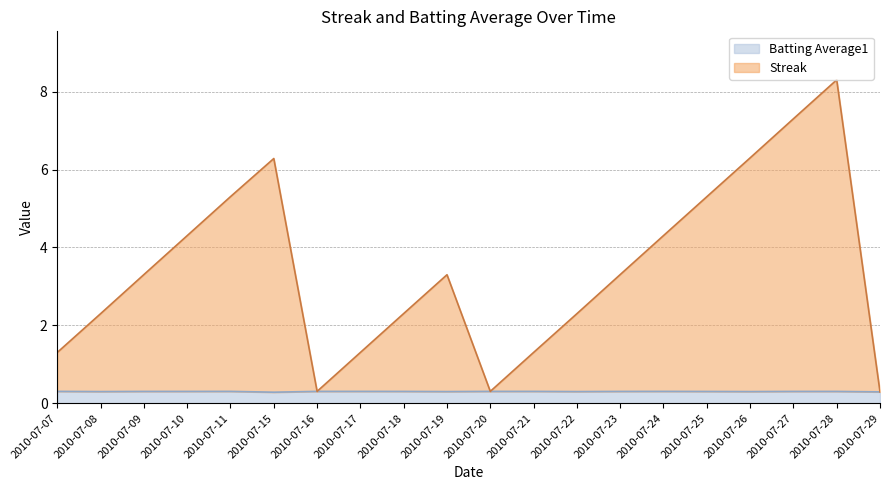

Between 2010-07-08 and 2010-07-27, which is larger?

2010-07-27